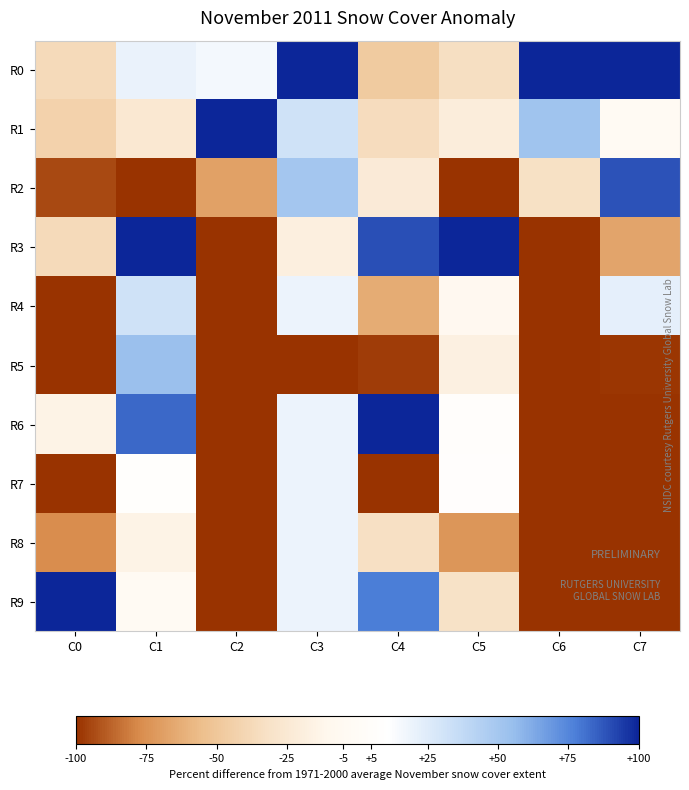

How many data points does each series have?

8